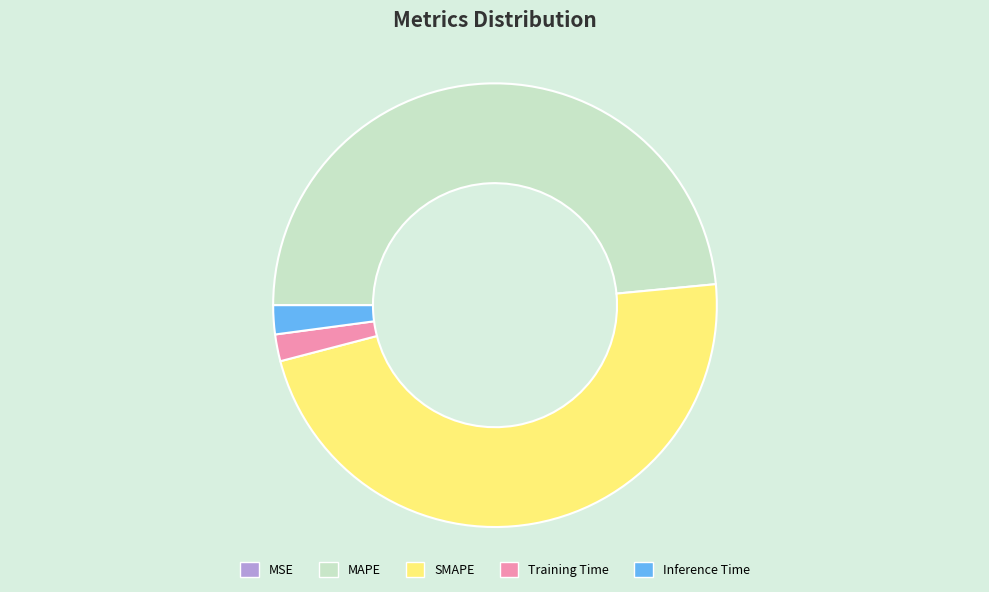

Is there any slice that represents more than half of the pie?

No